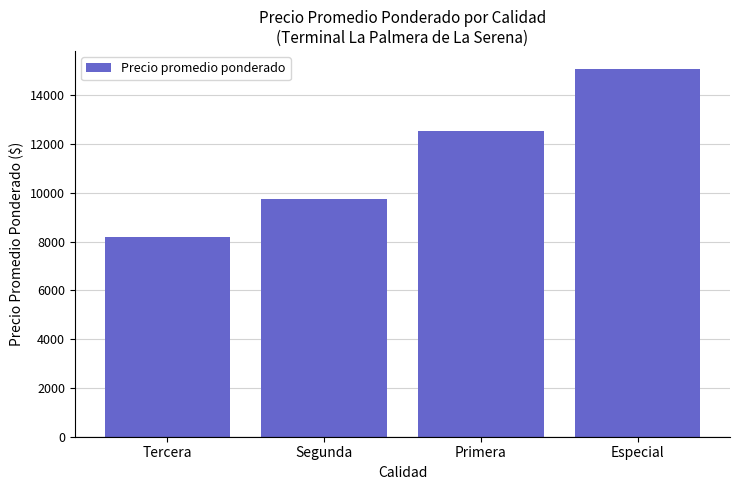

Count the number of categories in the chart.

4